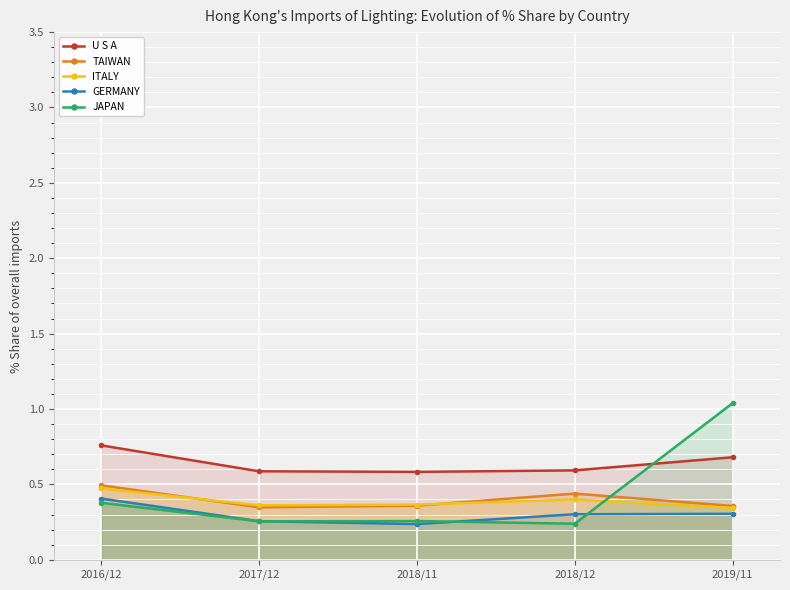

How many intersections are there between JAPAN and ITALY?

1